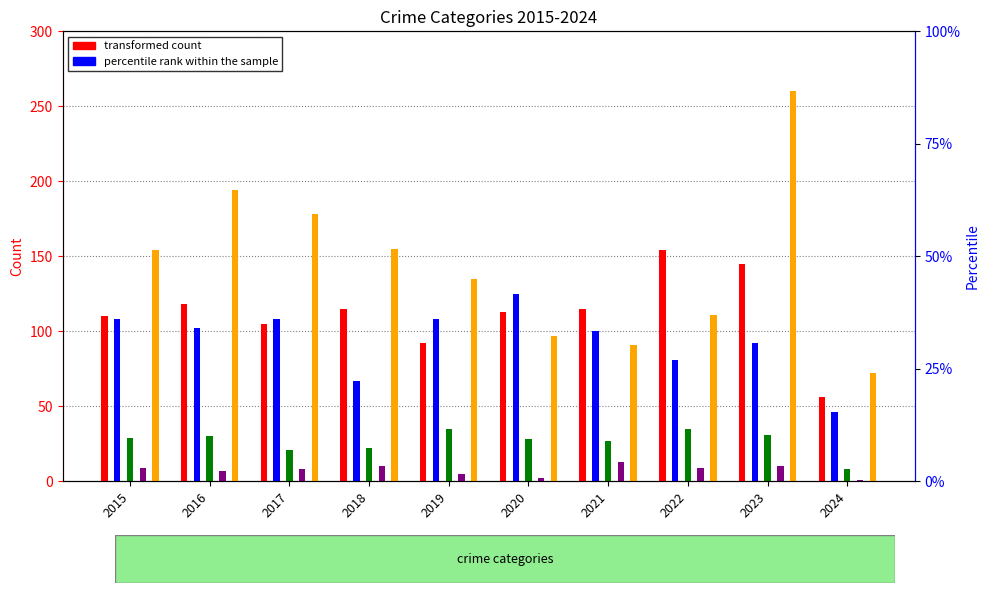

What is the sum of the Robbery values at 2017 and 2016?

372